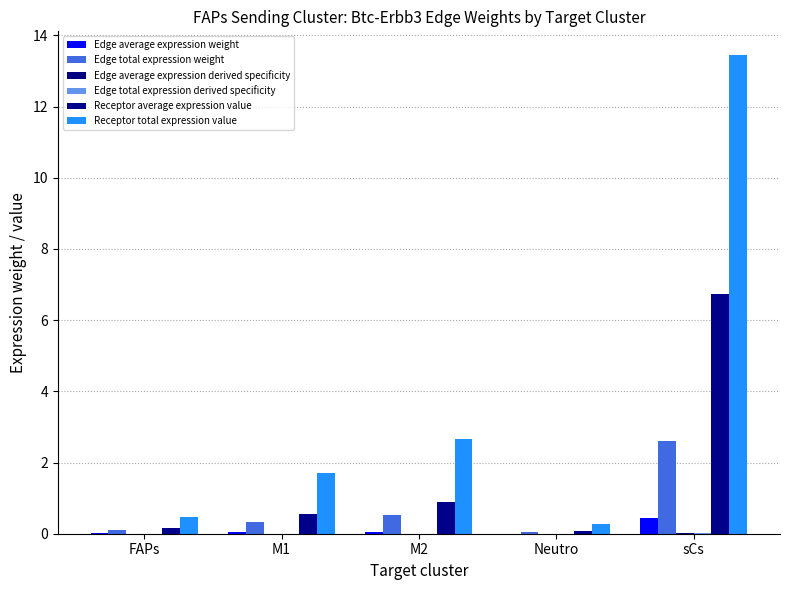

Between M1 and sCs, which series saw the biggest shift?

Receptor total expression value